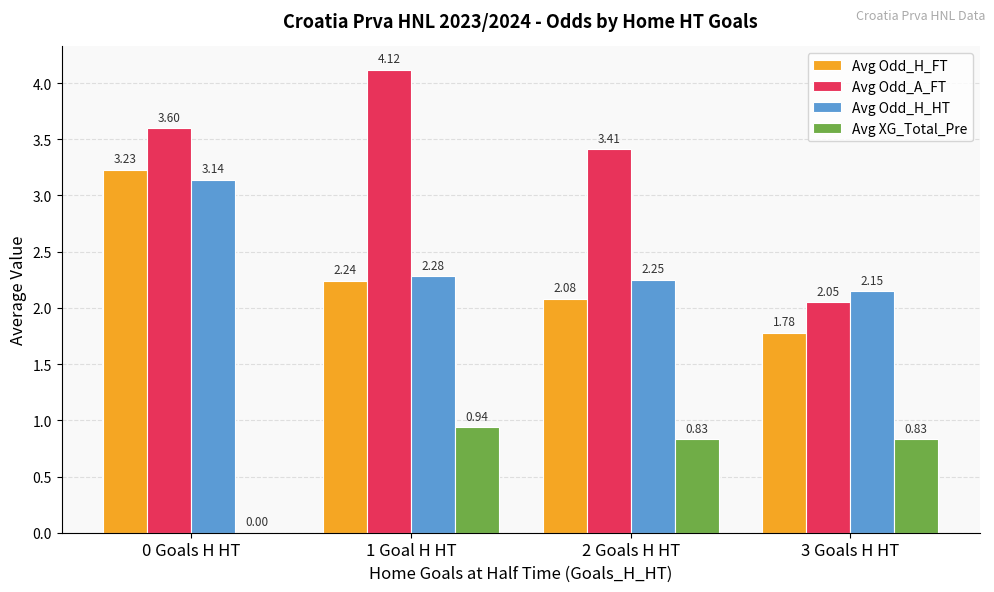

Which series has the largest total across all categories?

Avg Odd_A_FT